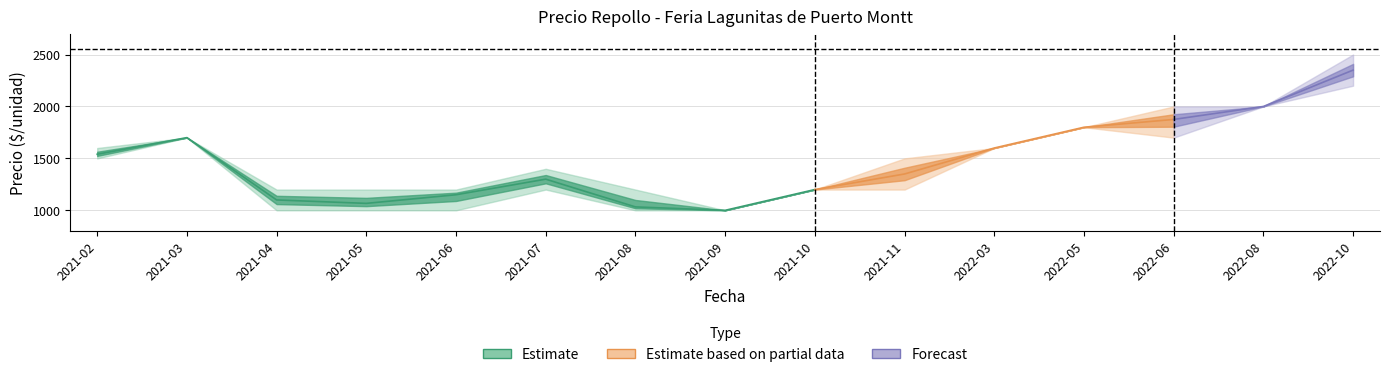

Reading left to right, list all the values displayed in this chart.

Precio promedio ponderado: 1540	1700	1100	1067	1150	1300	1033	1000	1200	1350	1600	1800	1875	2000	2350
Precio maximo: 1600	1700	1200	1200	1200	1400	1200	1000	1200	1500	1600	1800	2000	2000	2500
Precio minimo: 1500	1700	1000	1000	1000	1200	1000	1000	1200	1200	1600	1800	1700	2000	2200